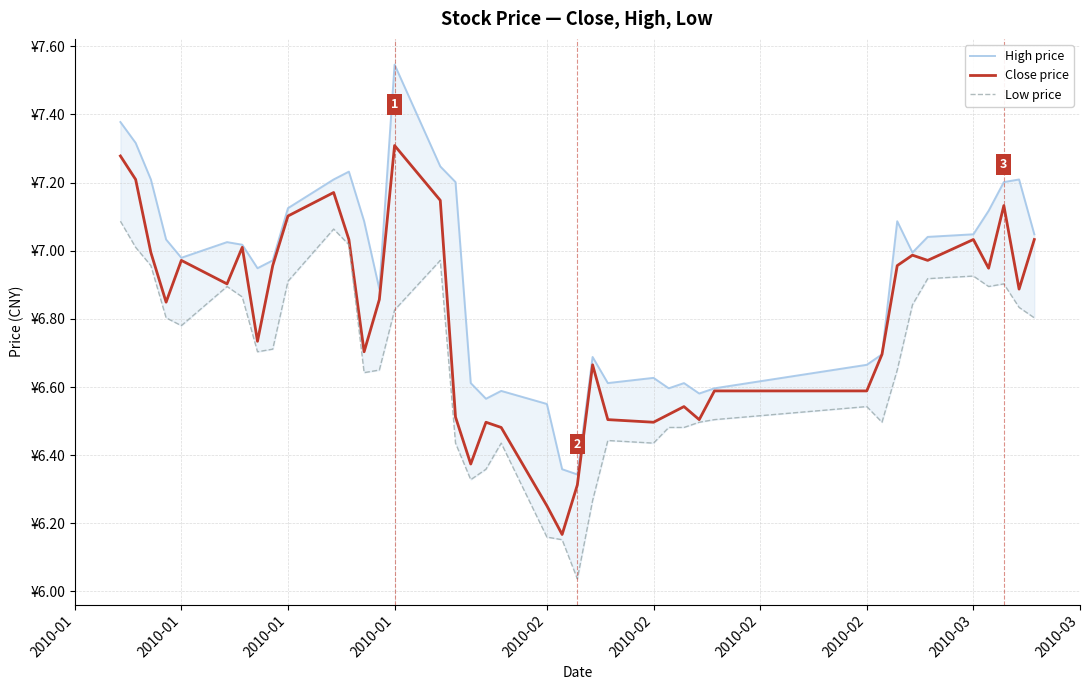

At which category is the sum across all series the highest?

2010-01